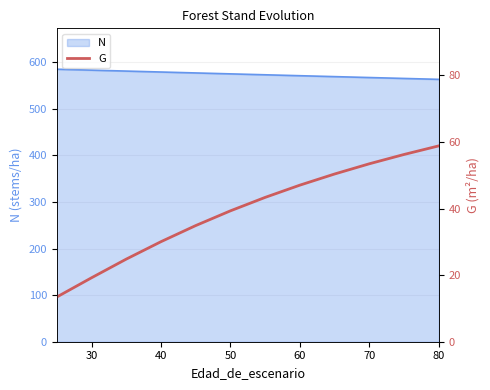

True or false: N has a value of 567.2 at 70.

True